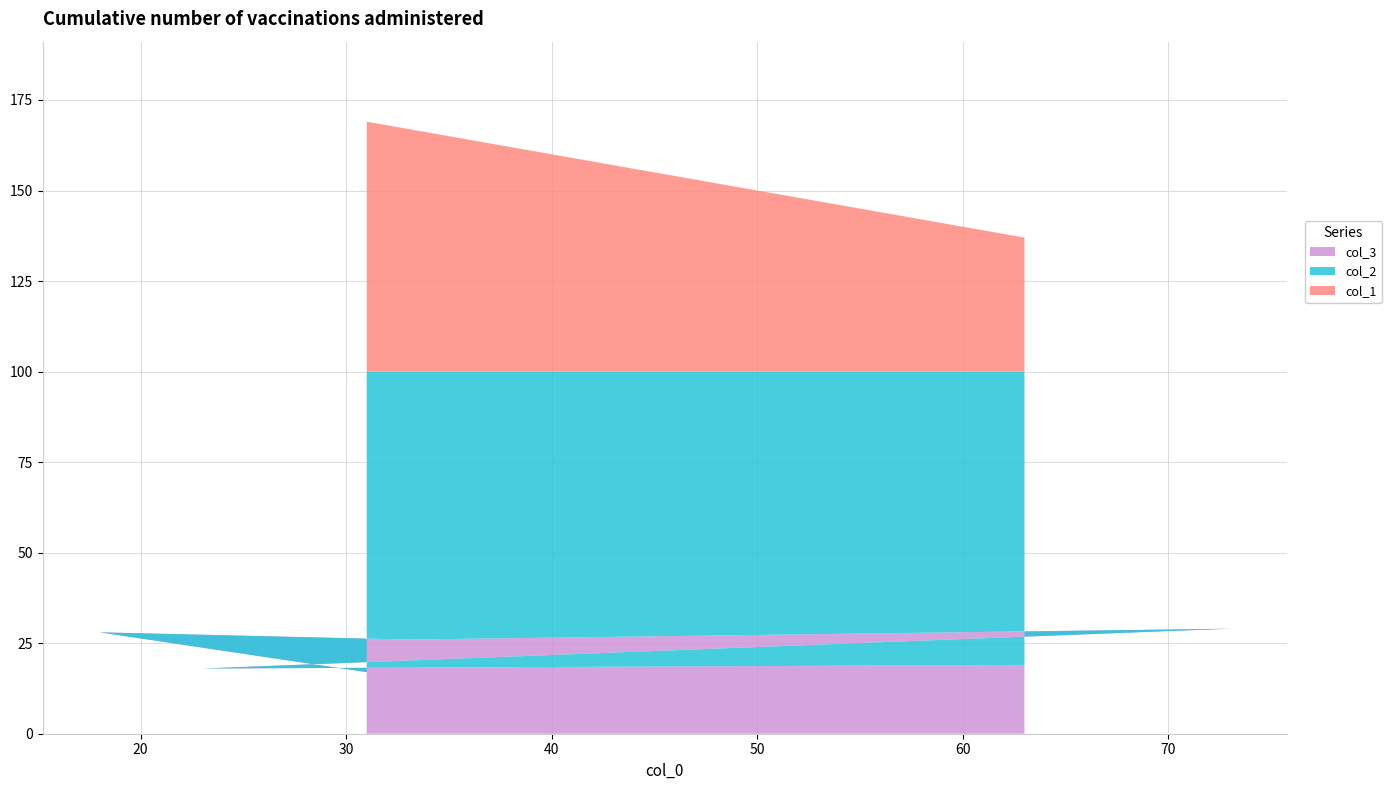

Reading right to left, list all the values displayed in this chart.

col_1: 69	82	67	27	77	37
col_2: 83	72	74	71	82	81
col_3: 17	28	26	29	18	19